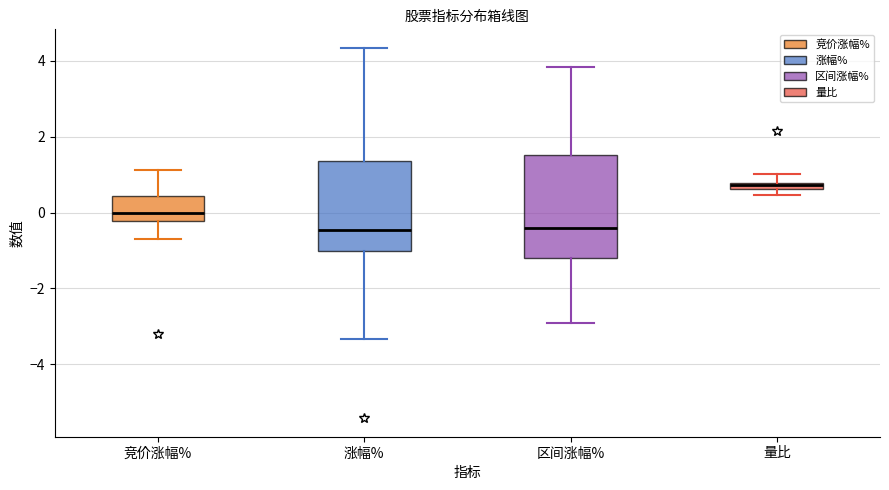

Comparing the boxes themselves (not the whiskers), which one is the tallest?

区间涨幅%